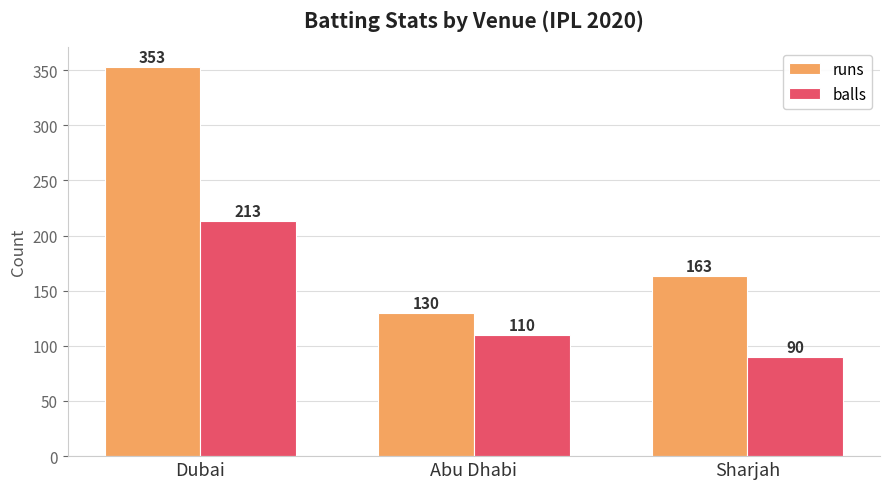

How many data points does each series have?

3